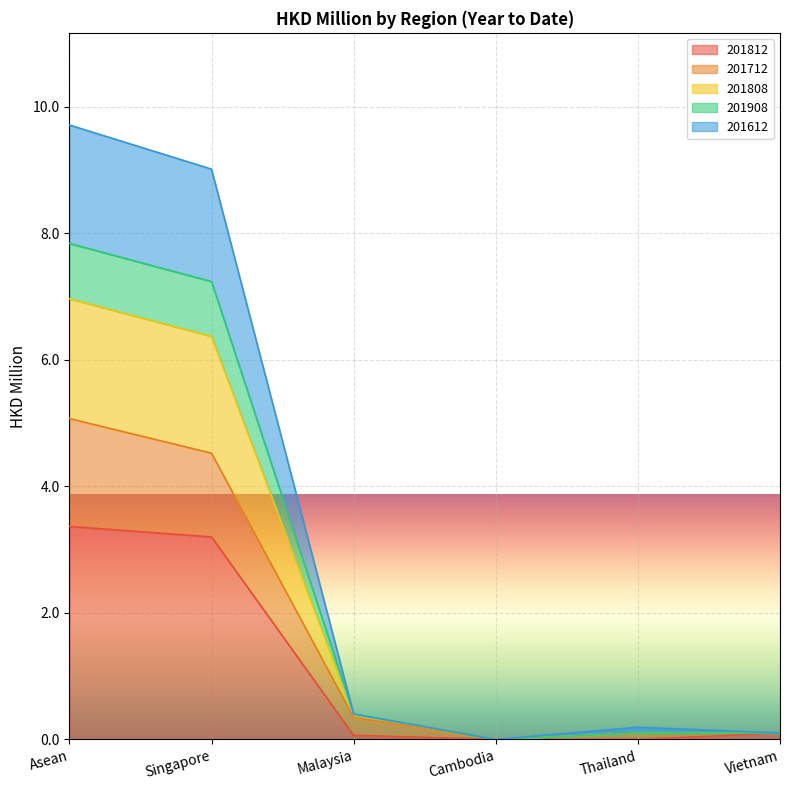

Is it true that 201812 equals -1.1 at Cambodia?

False